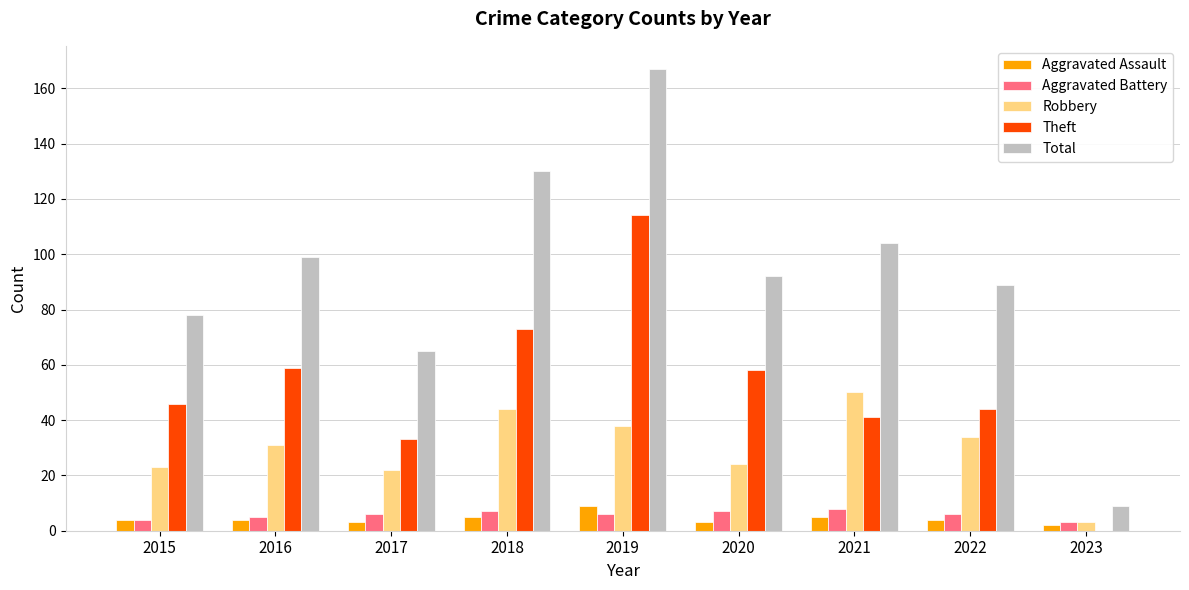

What are all the series names shown in the legend?

Aggravated Assault, Aggravated Battery, Robbery, Theft, Total